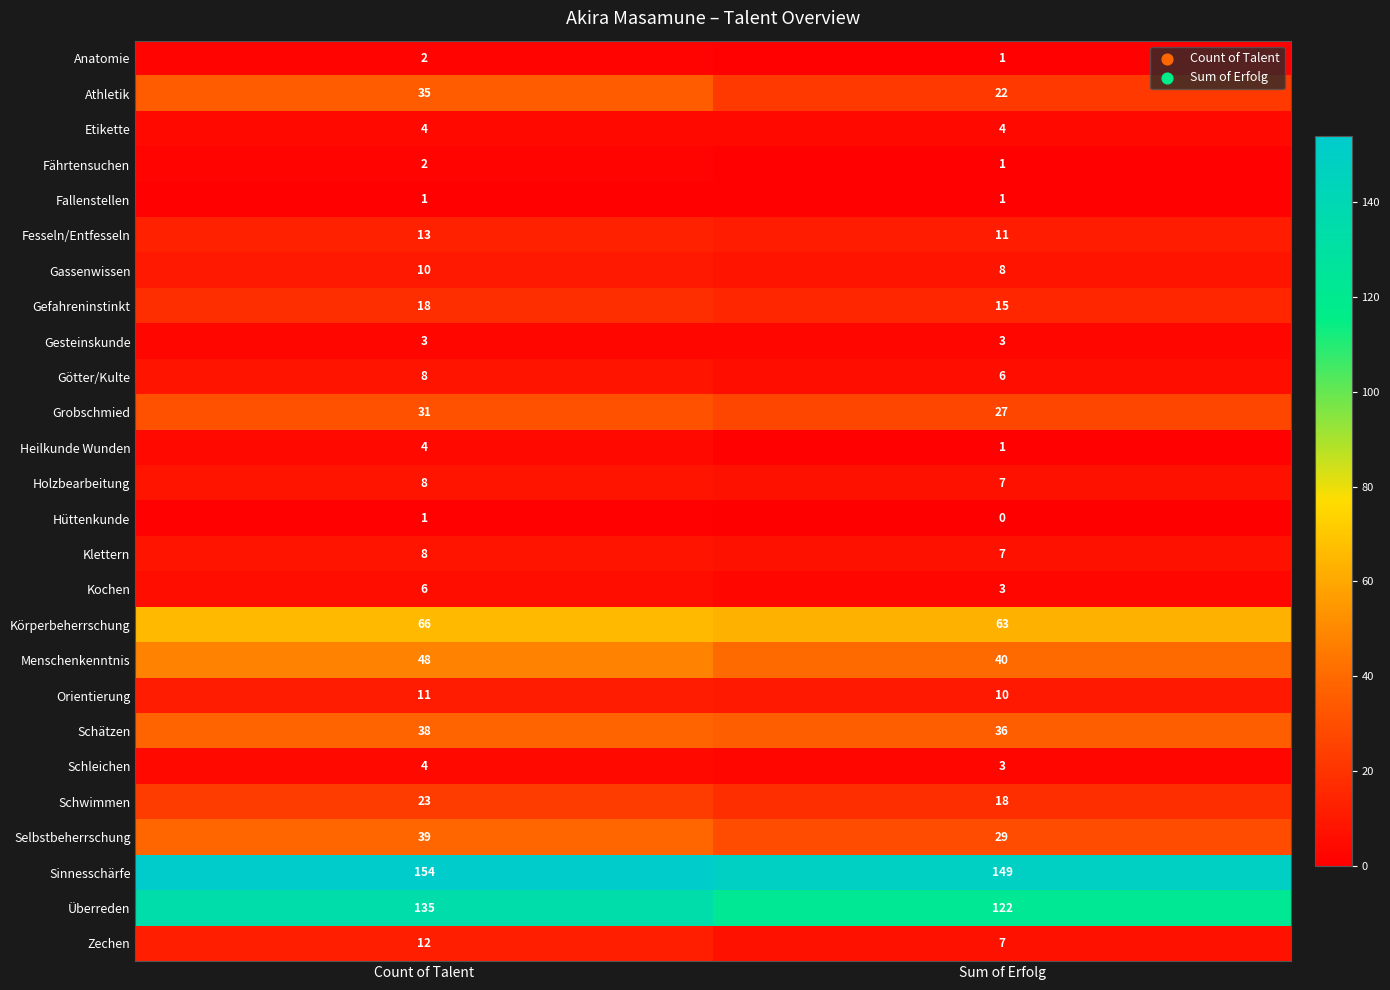

What is the sum of all Zechen values?

19